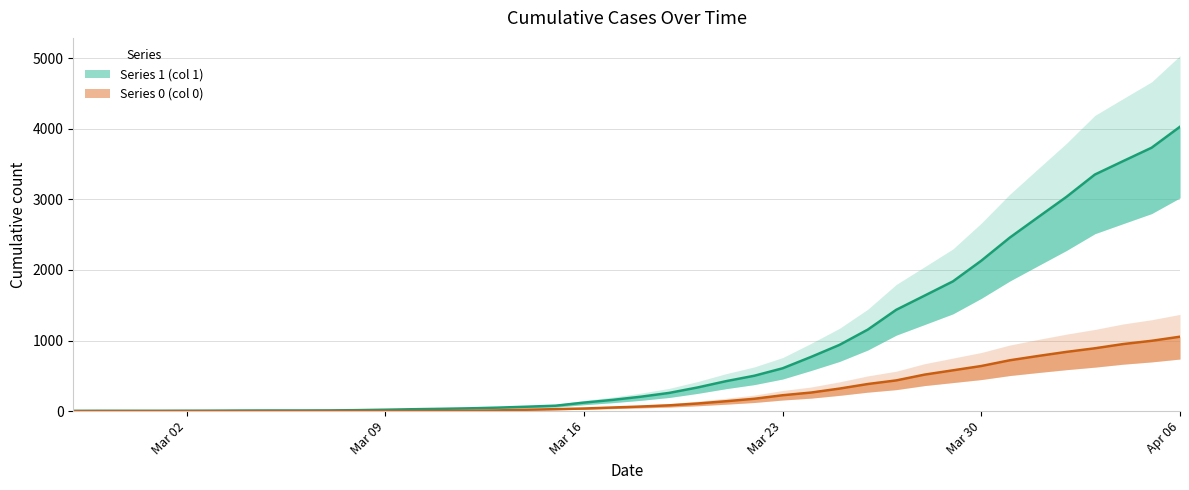

What is the average value of the 1 series?

895